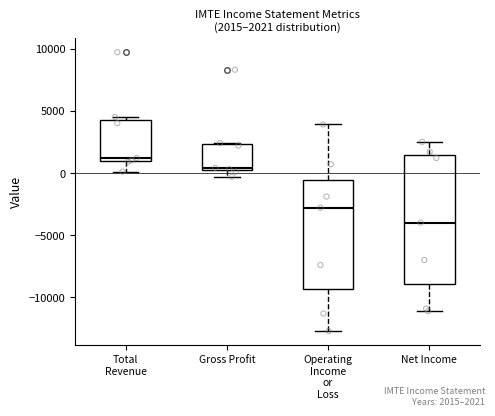

Which box's median line is the lowest?

Net Income